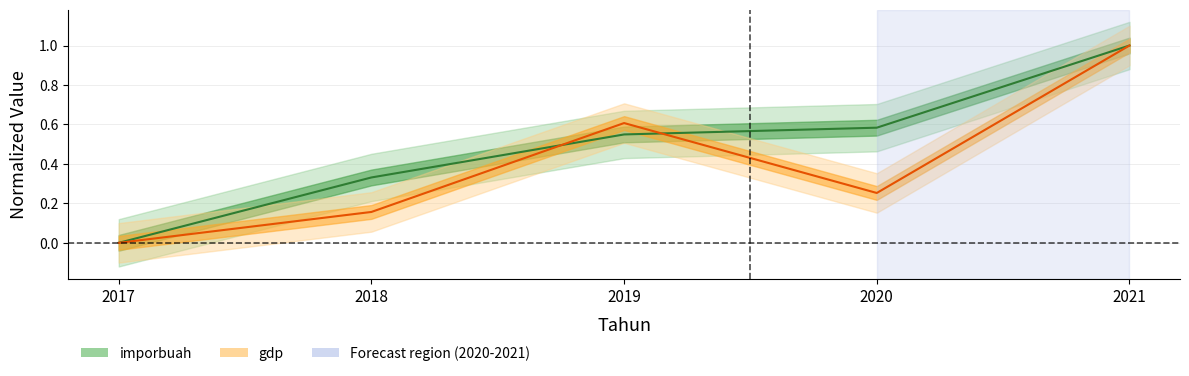

How many intersections are there between gdp and imporbuah?

2